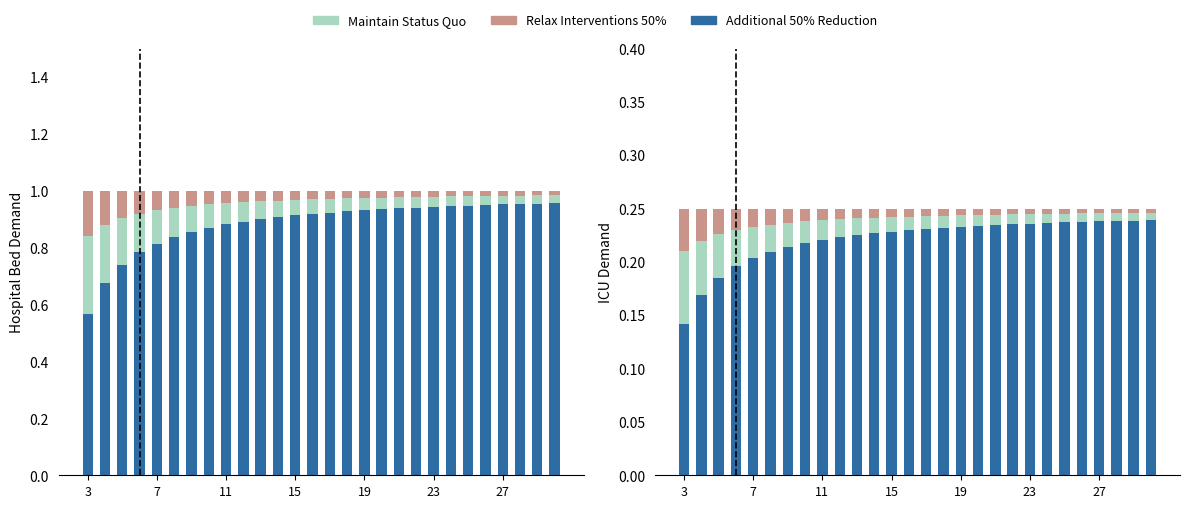

Reading left to right, list all the values displayed in this chart.

Additional 50% Reduction: 0.1	0.2	0.2	0.2	0.2	0.2	0.2	0.2	0.2	0.2	0.2	0.2	0.2	0.2	0.2	0.2	0.2	0.2	0.2	0.2	0.2	0.2	0.2	0.2	0.2	0.2	0.2	0.2
Maintain Status Quo: 0.1	0.1	0.0	0.0	0.0	0.0	0.0	0.0	0.0	0.0	0.0	0.0	0.0	0.0	0.0	0.0	0.0	0.0	0.0	0.0	0.0	0.0	0.0	0.0	0.0	0.0	0.0	0.0
Relax Interventions 50%: 0.0	0.0	0.0	0.0	0.0	0.0	0.0	0.0	0.0	0.0	0.0	0.0	0.0	0.0	0.0	0.0	0.0	0.0	0.0	0.0	0.0	0.0	0.0	0.0	0.0	0.0	0.0	0.0